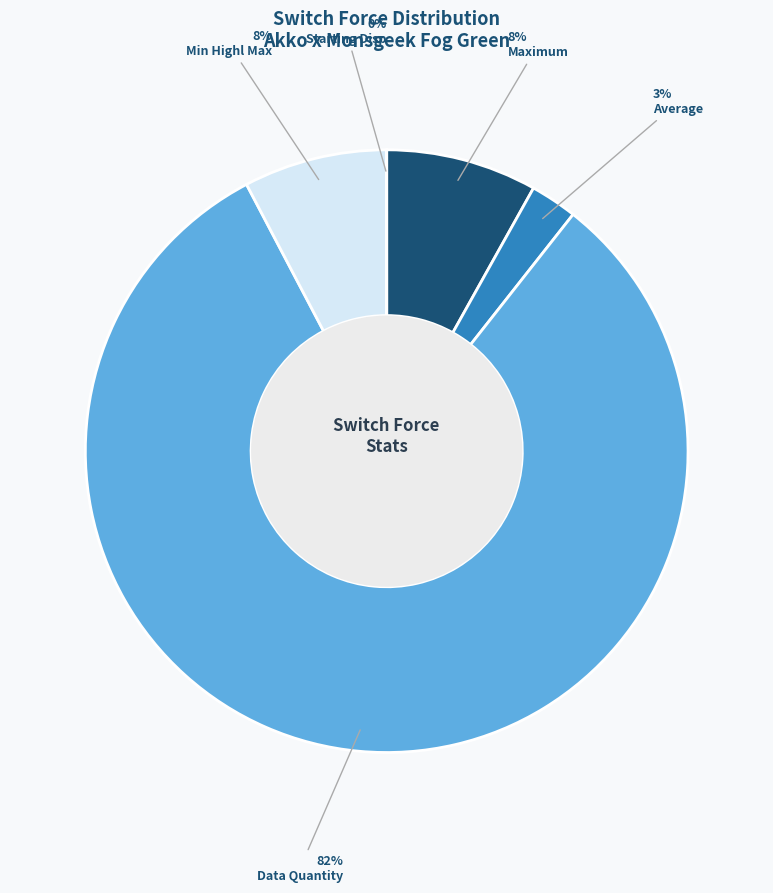

Is the sum of Average and Data Quantity greater than half?

Yes